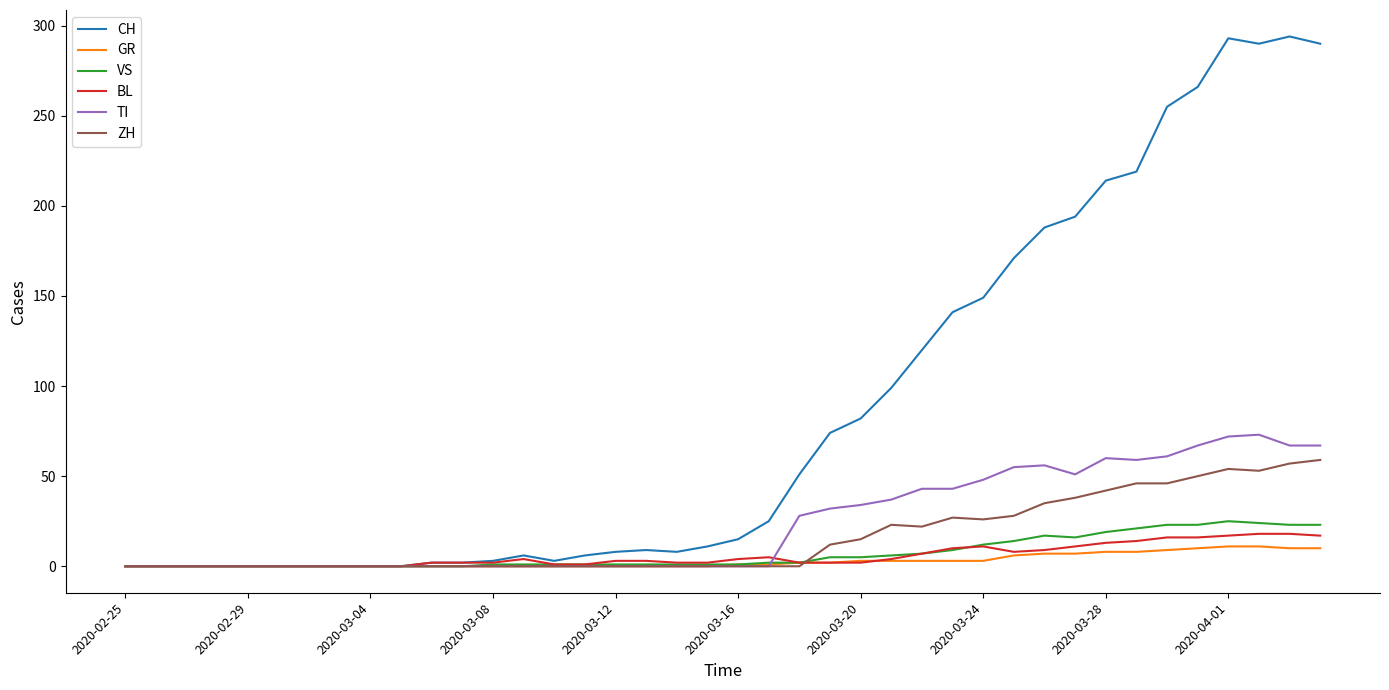

What is the average value of the GR series?

3